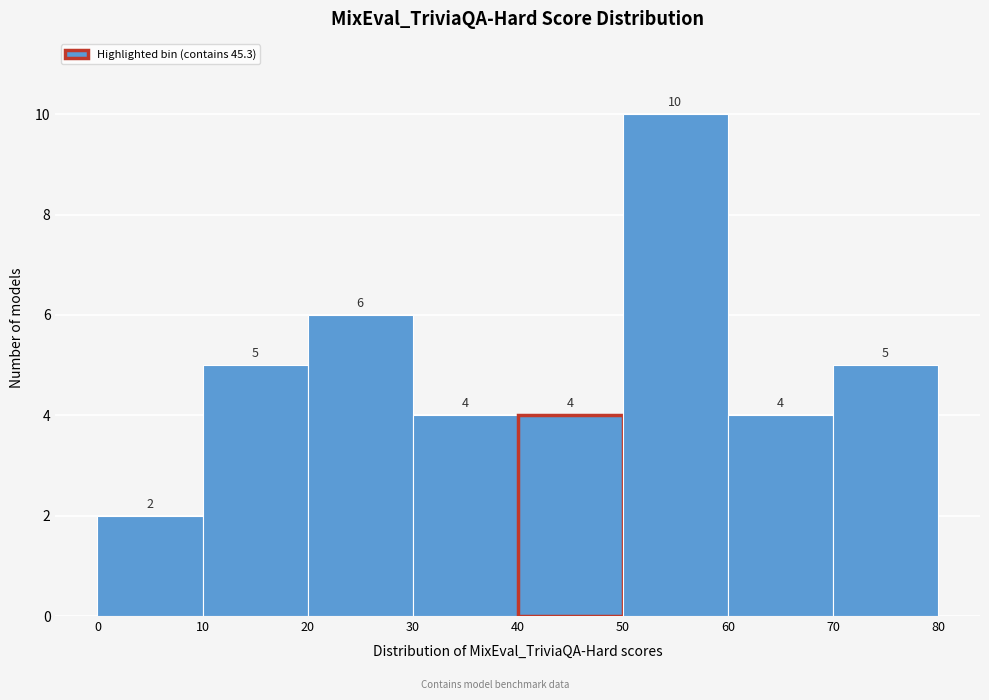

Reading left to right, transcribe this chart: for each bar, give the range it covers on the x-axis and its height.

0 to 10: 2
10 to 20: 5
20 to 30: 6
30 to 40: 4
40 to 50: 4
50 to 60: 10
60 to 70: 4
70 to 80: 5